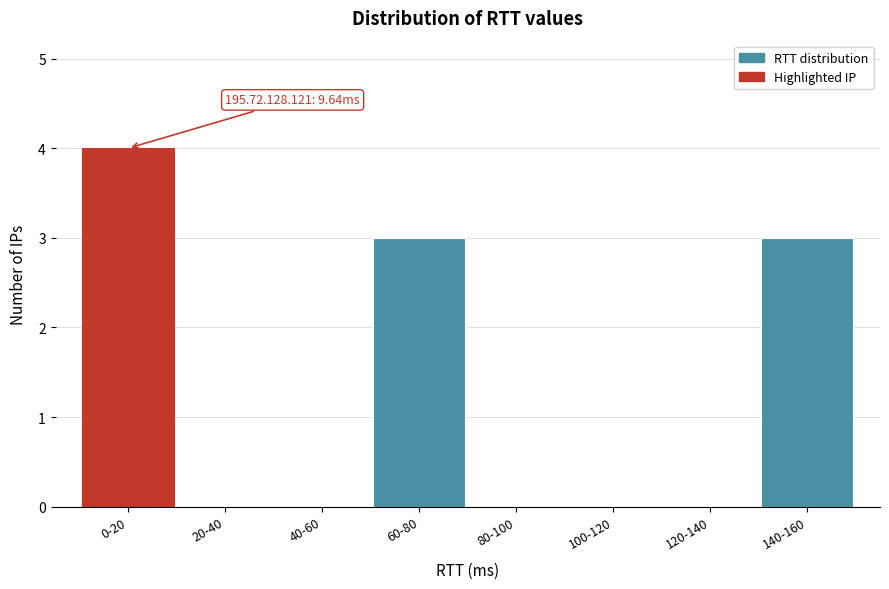

Reading left to right, transcribe all the data shown in this chart.

0-20=4	20-40=0	40-60=0	60-80=3	80-100=0	100-120=0	120-140=0	140-160=3